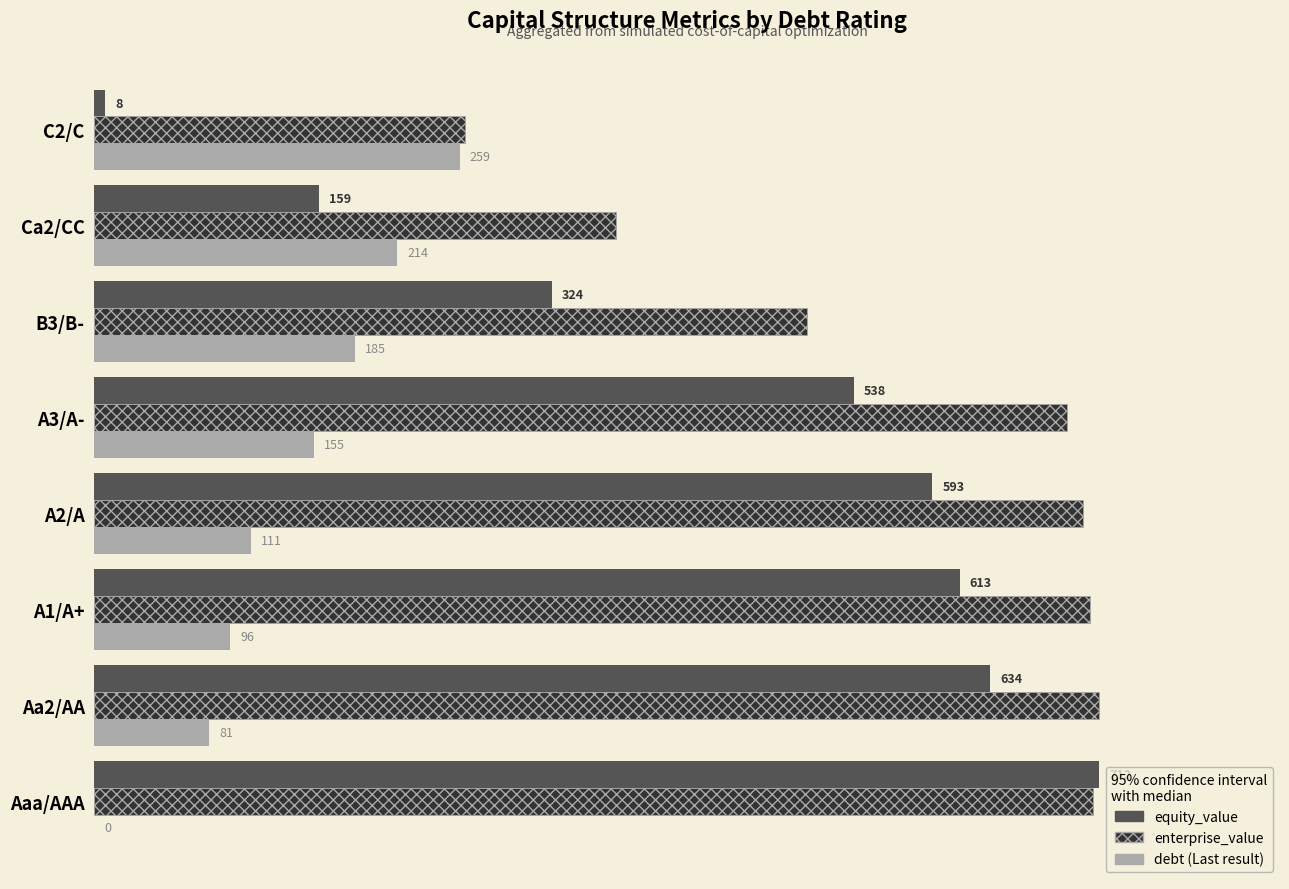

At which category is the sum across all series the highest?

Aa2/AA